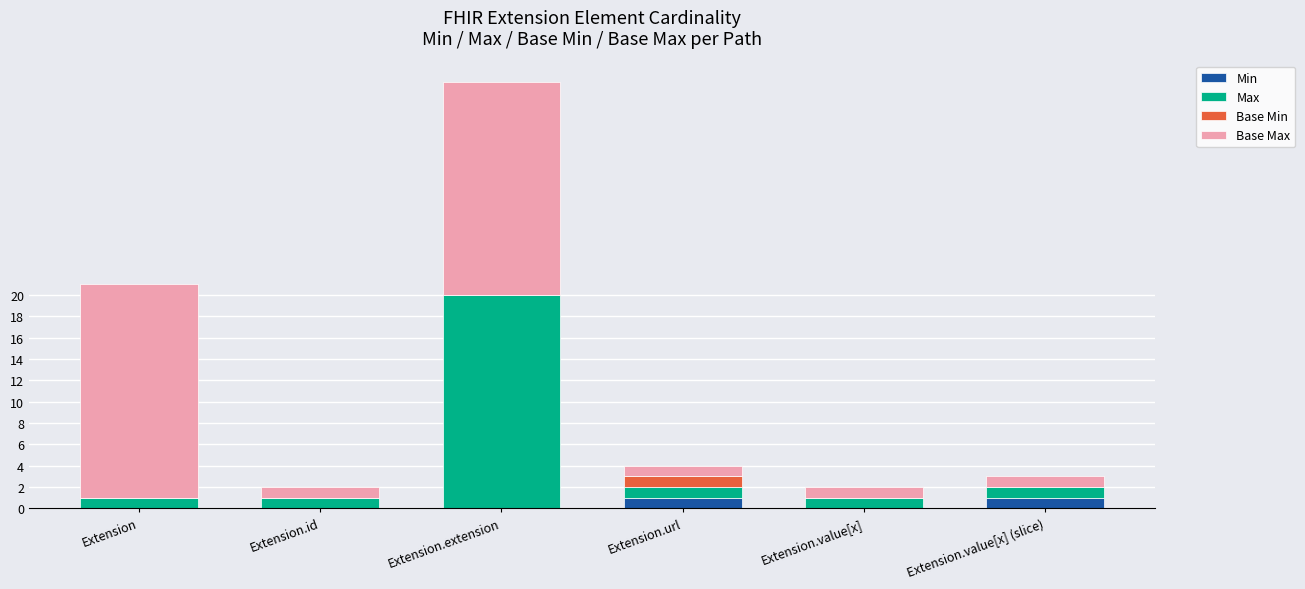

Reading right to left, list the values for the Min series.

Extension.value[x] (slice)=1	Extension.value[x]=0	Extension.url=1	Extension.extension=0	Extension.id=0	Extension=0